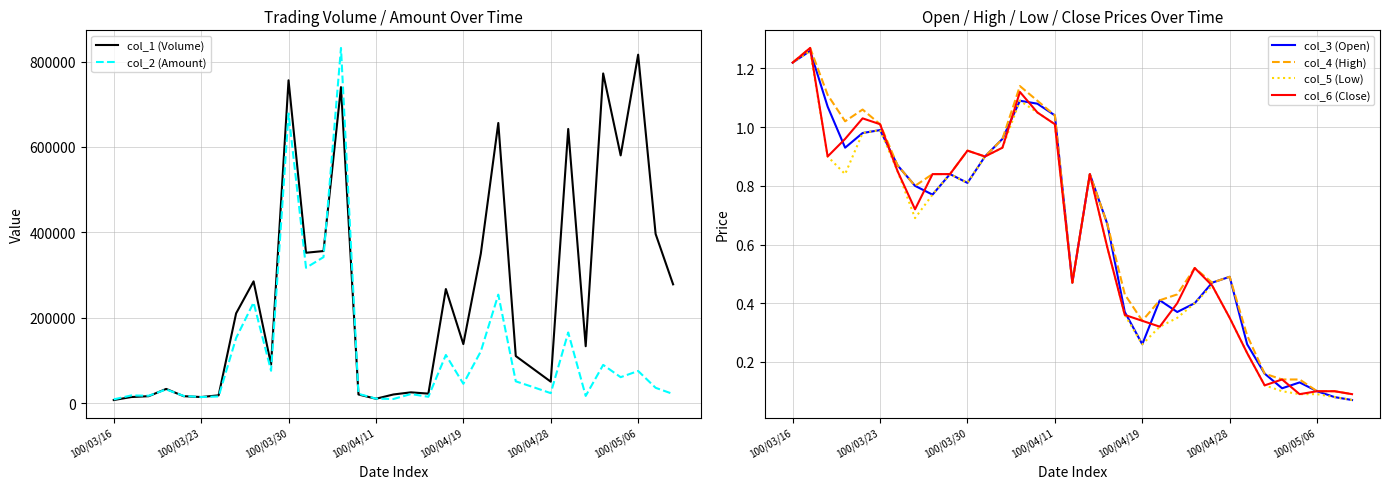

True or false: col_3 (Open) has more than 2 points higher than both neighbors.

True